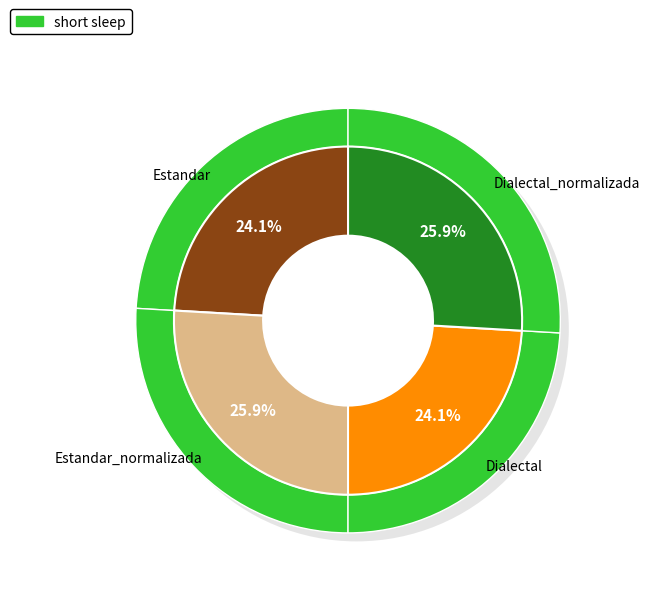

What is the largest slice in the pie chart?

Estandar_normalizada